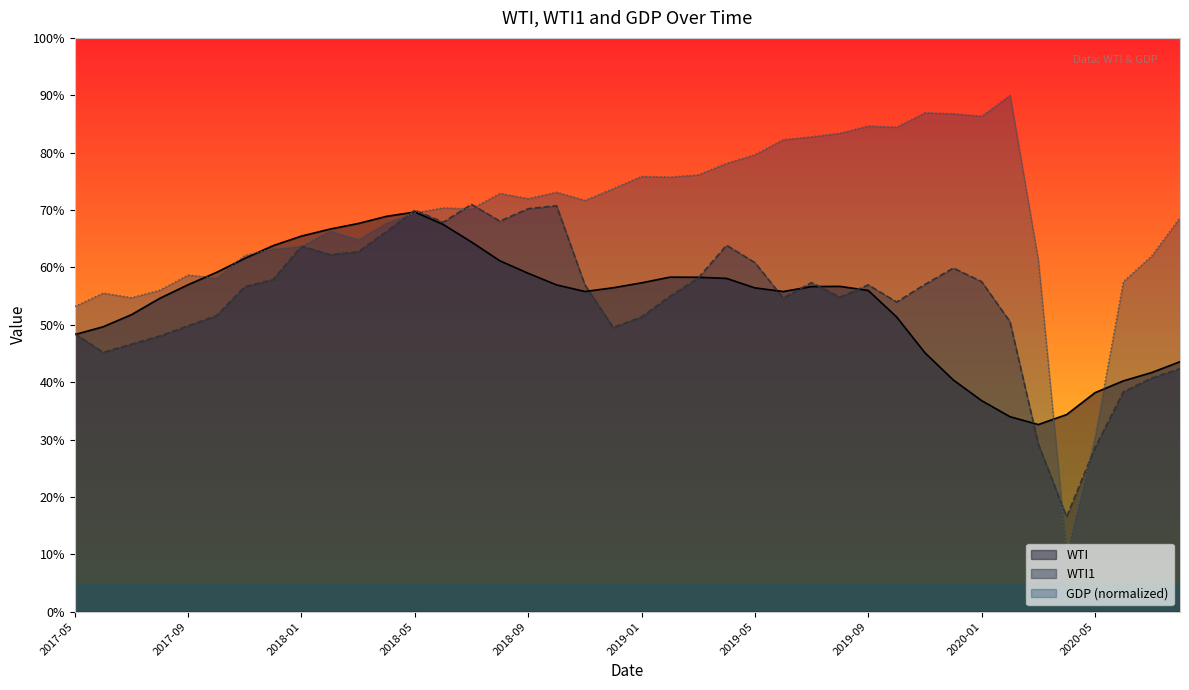

In WTI, how many points are lower than both neighbors (excluding endpoints)?

3